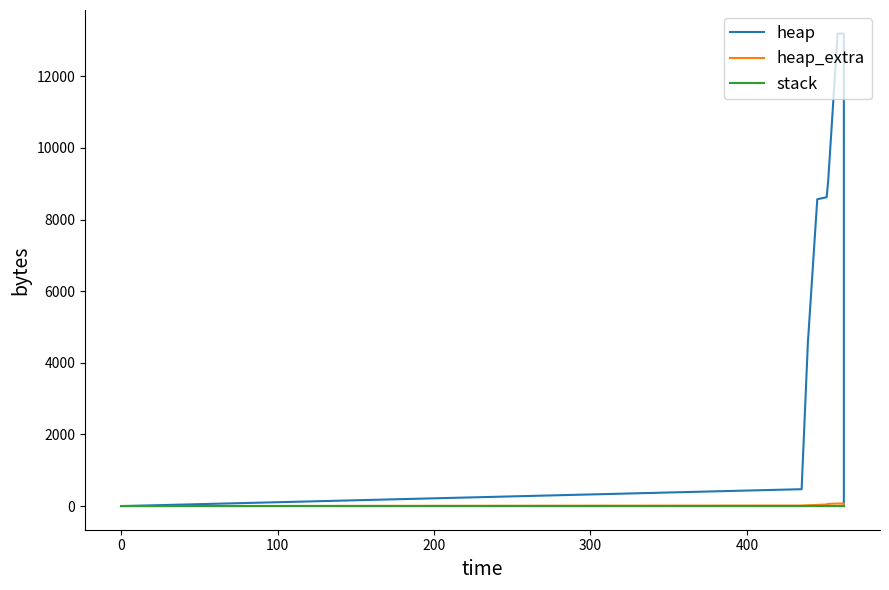

What are all the series names shown in the legend?

heap, heap_extra, stack